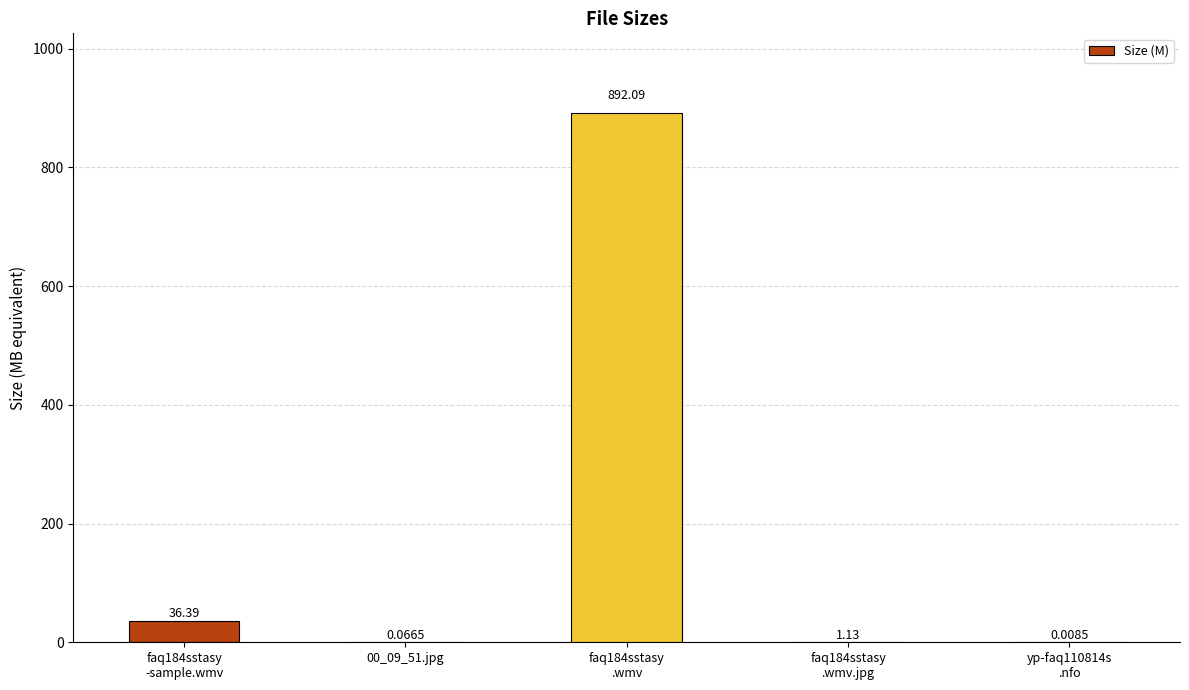

How many data points does each series have?

5